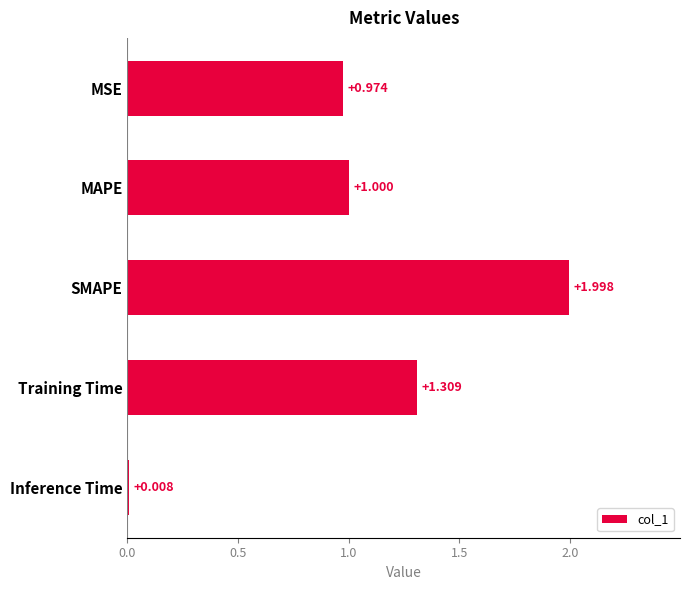

List the labels in order of value, largest first.

SMAPE, Training Time, MAPE, MSE, Inference Time